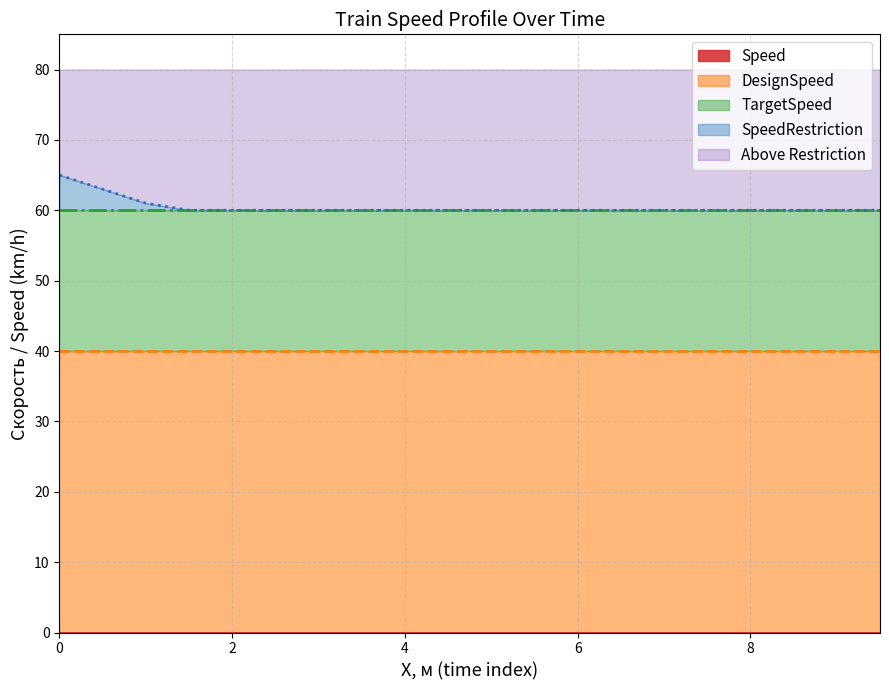

What is the sum of the SpeedRestriction values at 8.0 and 5.0?

120